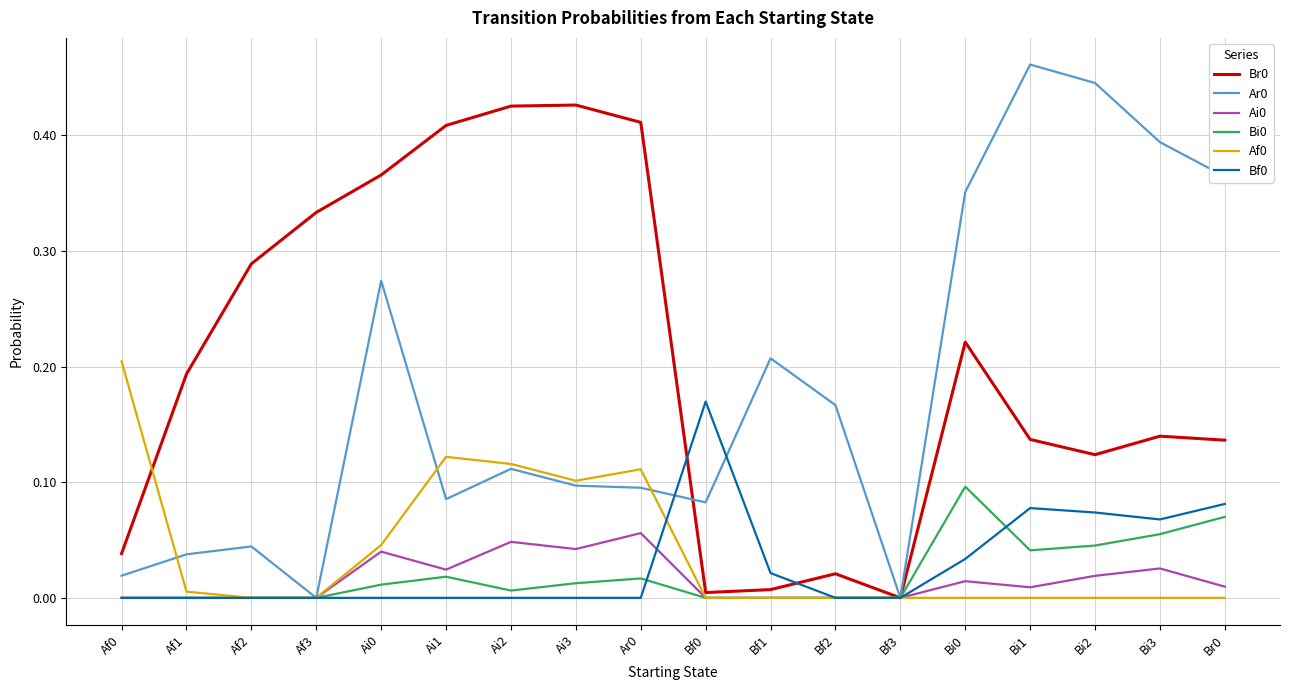

The Ai0 series shows 0.0 at Bf3. True or false?

True